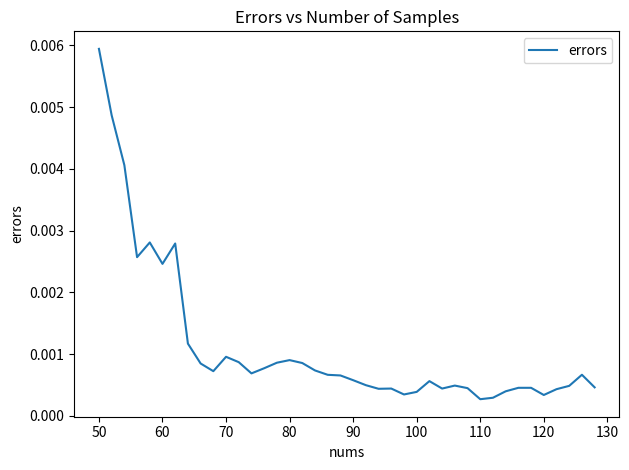

Does the chart display data point markers on the line(s)?

No